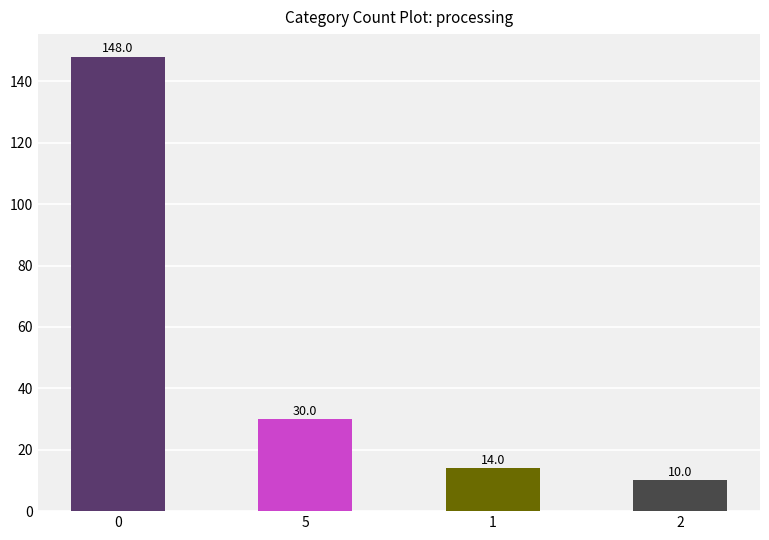

Rank the categories by value from highest to lowest.

0, 5, 1, 2